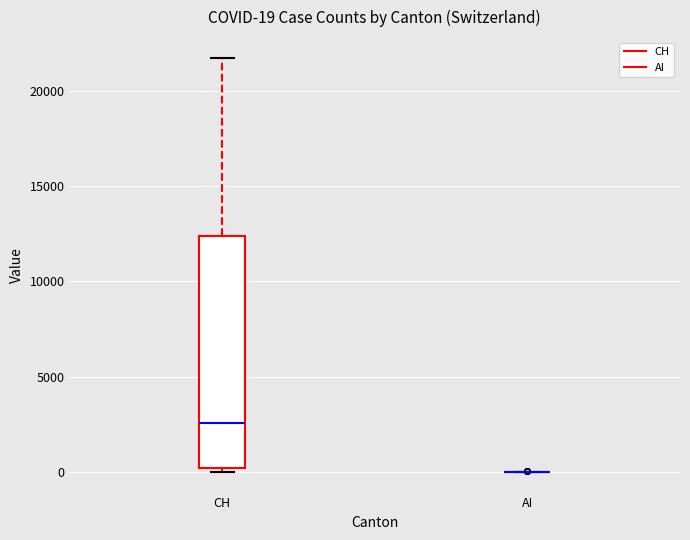

Comparing the boxes themselves (not the whiskers), which one is the tallest?

CH